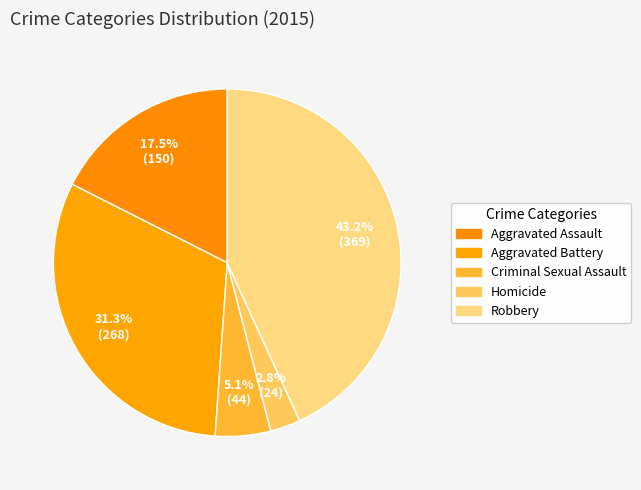

How many slices are in this pie chart?

5